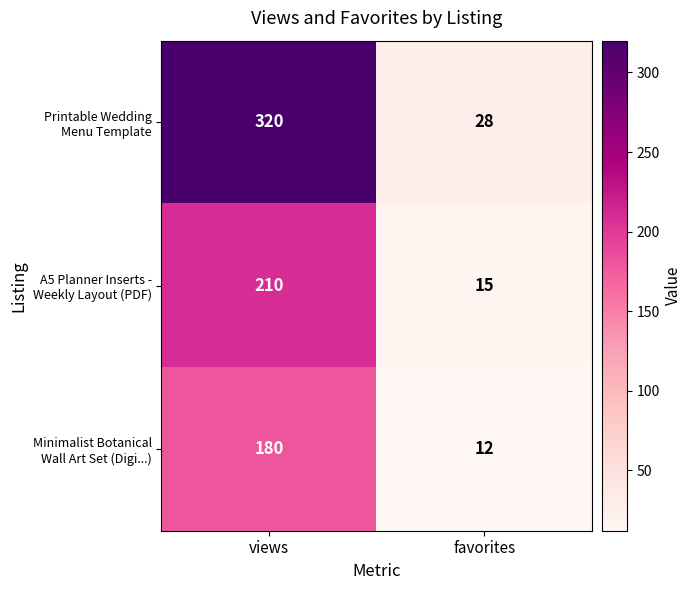

What is the spread (max minus min) of values at favorites?

16